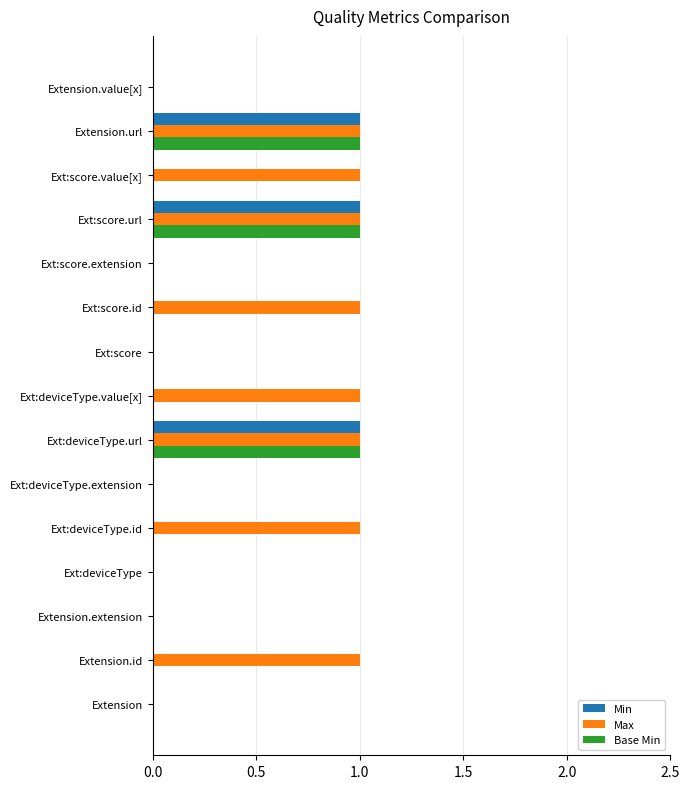

The value of Min at Extension is 0. True or false?

True